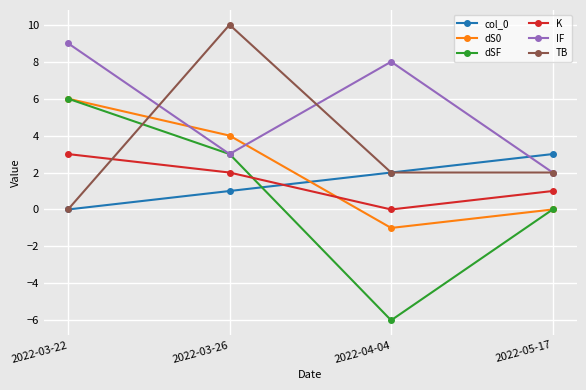

Is the value of TB at 2022-03-26 greater than the value of dS0 at 2022-04-04?

Yes